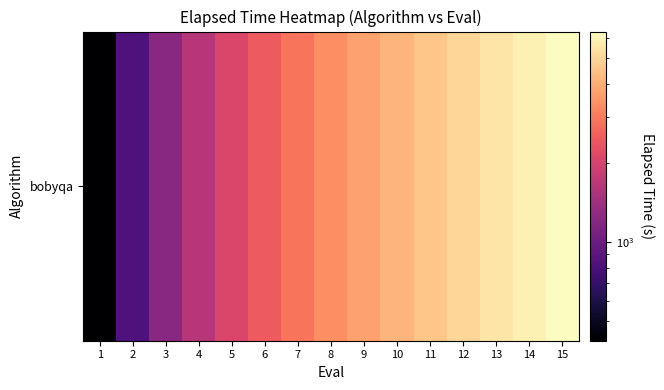

What is the smallest value displayed?

422.0